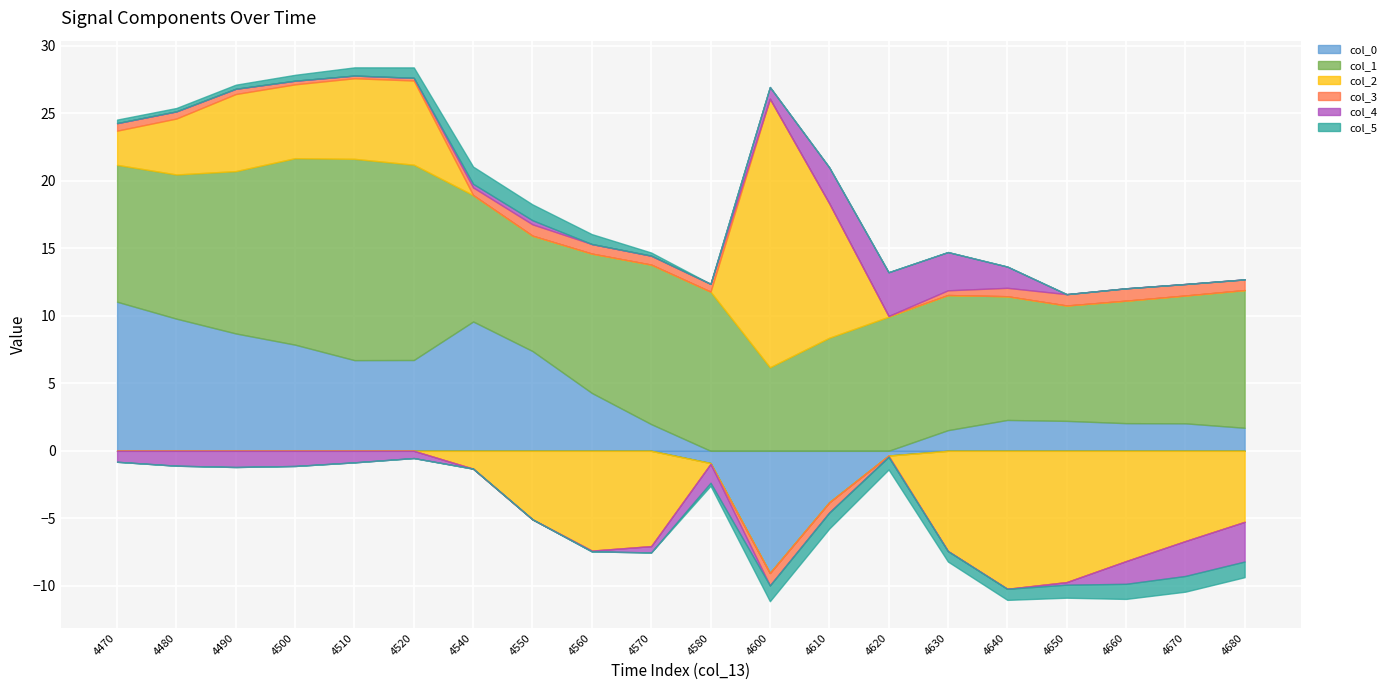

At which category does col_5 reach its first local peak?

4540